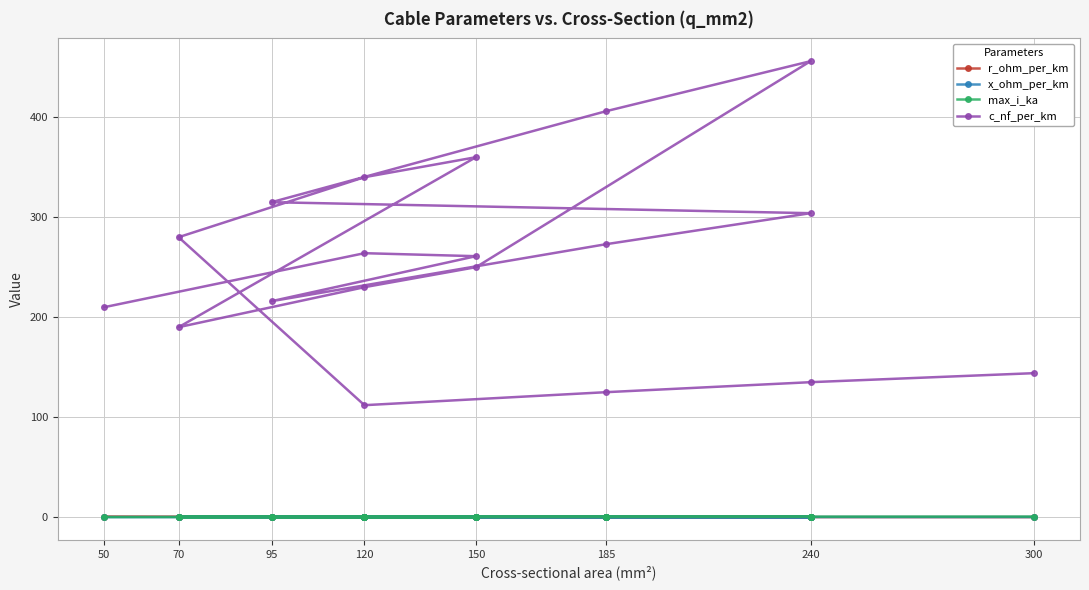

What is the difference between the highest and lowest values at 70?

189.9